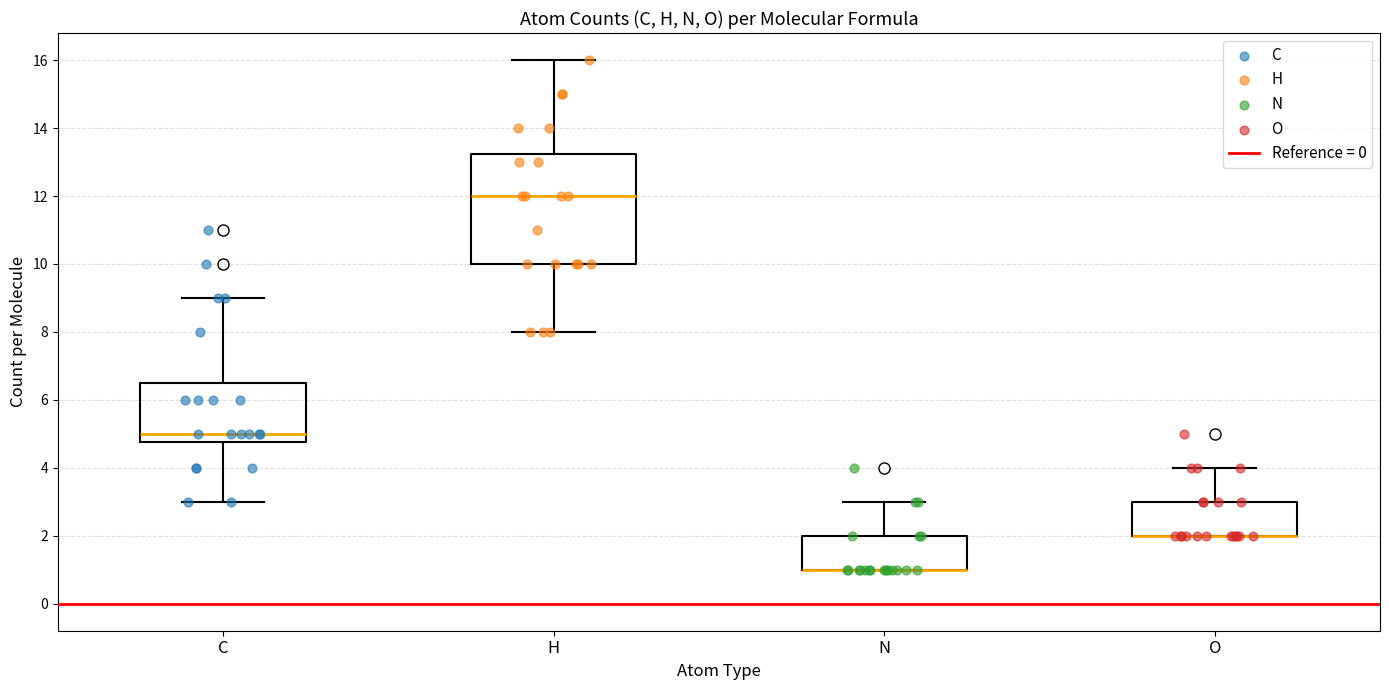

Reading left to right, read every box against the y-axis: the position of its median line, the range the box covers, and the ends of its whiskers. The values are not printed on the chart, so give them approximately, as read against the axis.

C: median 5.0, box 4.8 to 6.6, whiskers 3.0 to 9.0
H: median 12.0, box 10.0 to 13.2, whiskers 8.0 to 16.0
N: median 1.0 (drawn on the box's lower edge), box 1.0 to 2.0, whiskers 1.0 to 3.0
O: median 2.0 (drawn on the box's lower edge), box 2.0 to 3.0, whiskers 2.0 to 4.0